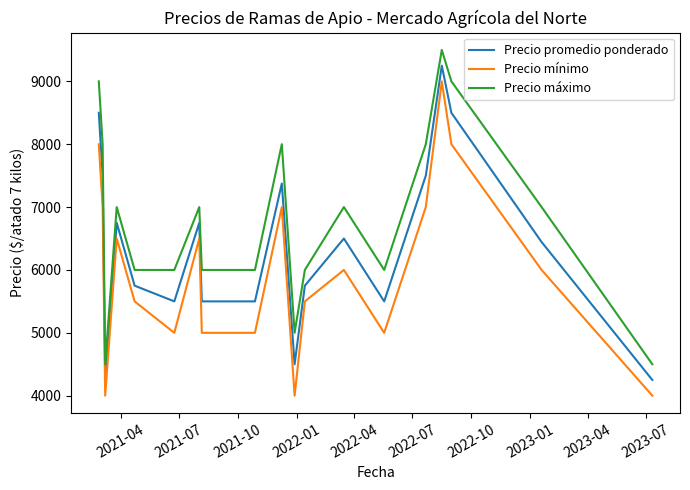

What is the maximum value for Precio máximo?

9500